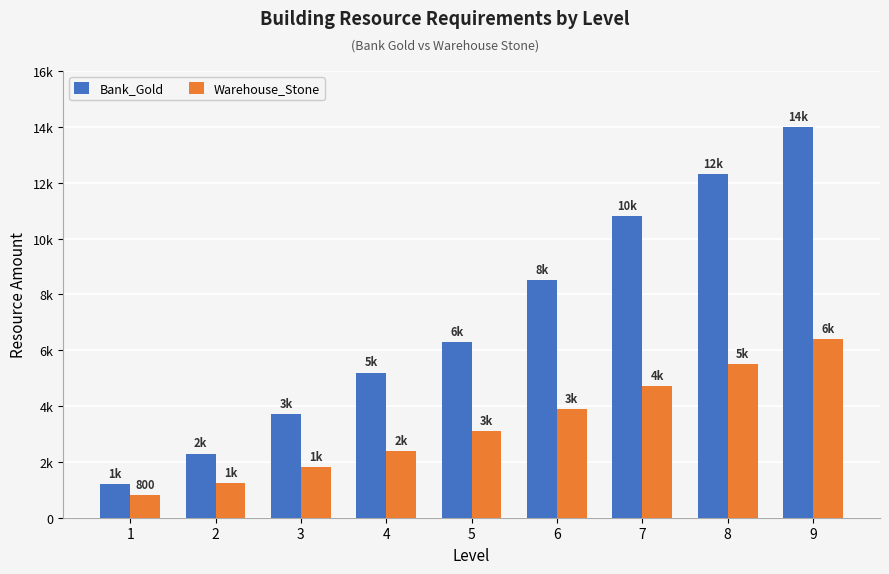

What are all the series names shown in the legend?

Bank_Gold, Warehouse_Stone